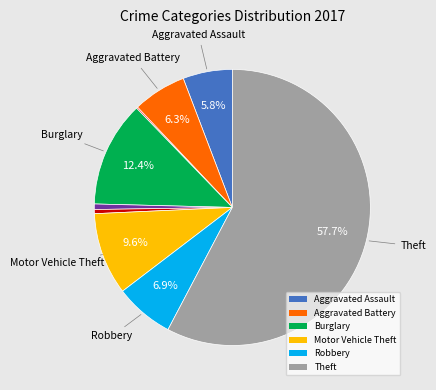

Is there a majority slice in this chart?

Yes